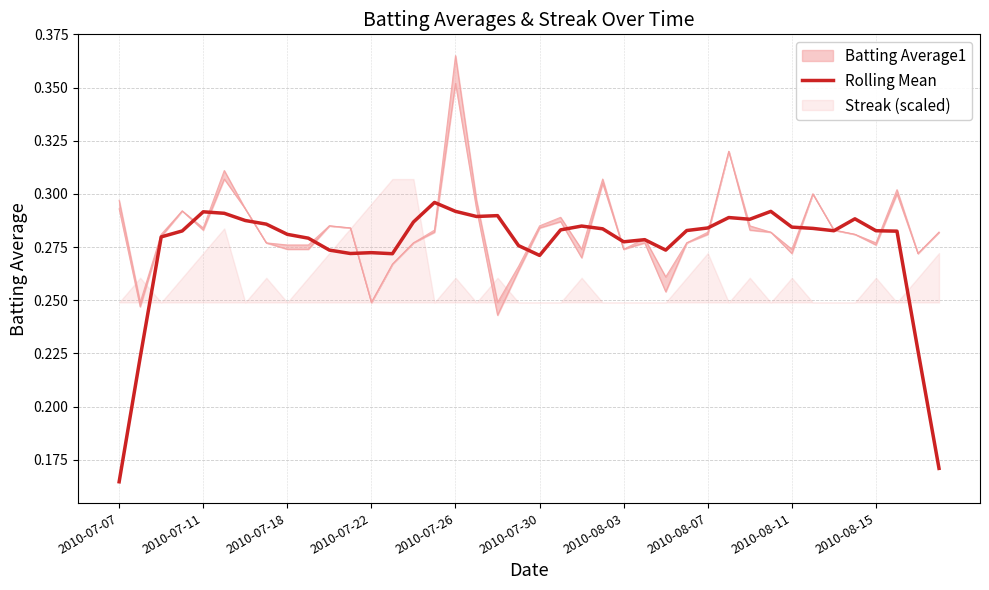

What is the smallest value displayed?

0.2